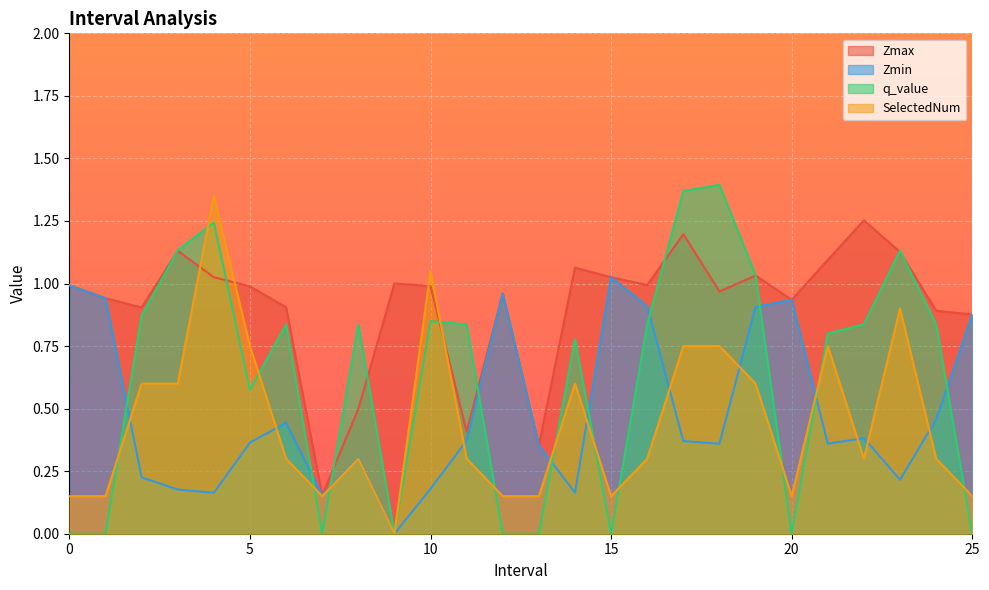

True or false: q_value has a value of 0.8 at 16.0.

True